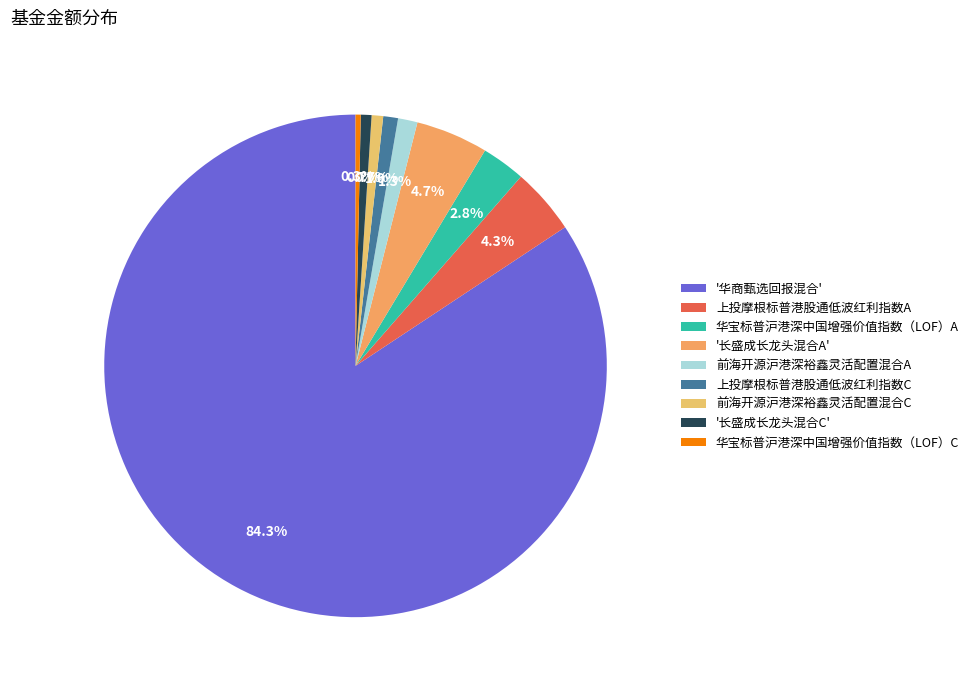

How many segments does this pie chart have?

9